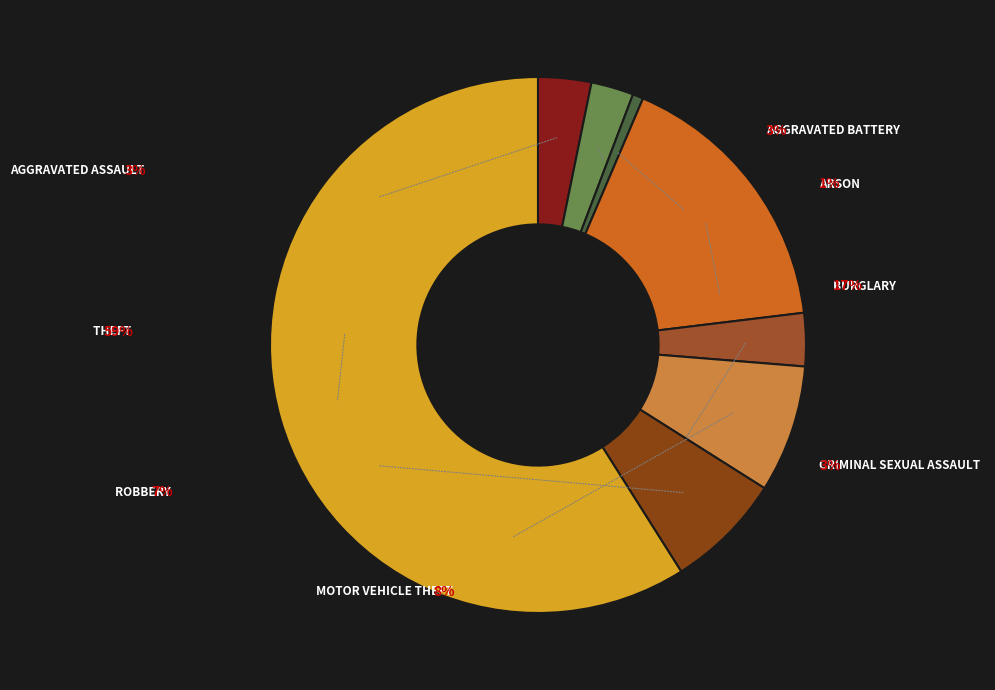

How many slices are in this pie chart?

8